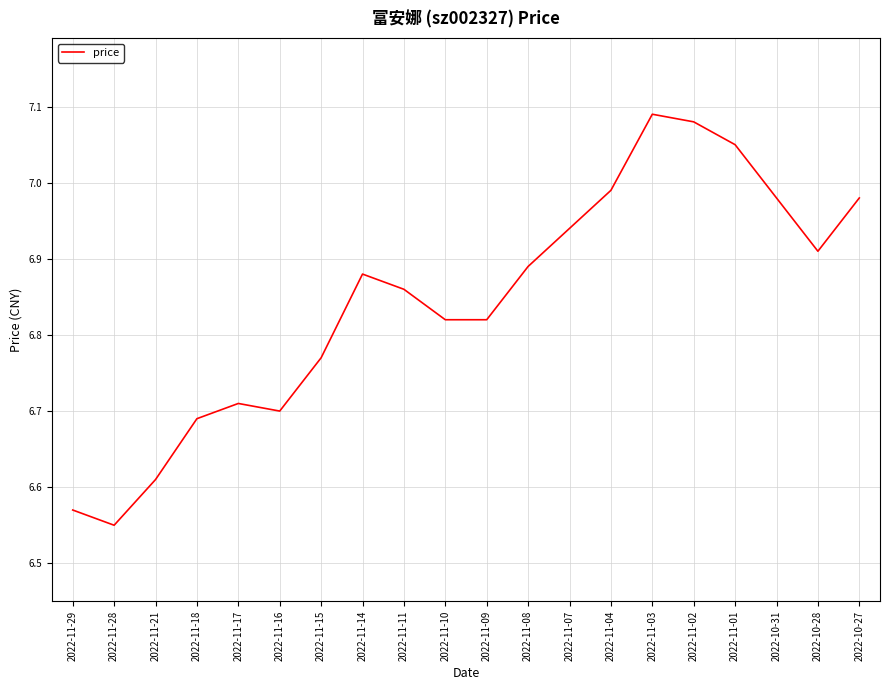

What is the label of the 5th point from the left?

2022-11-17